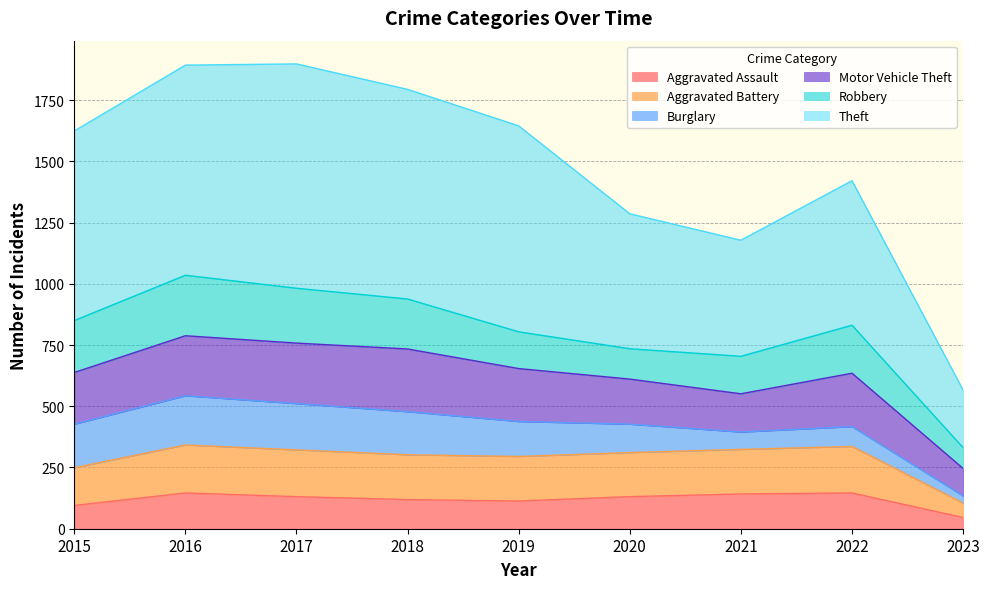

At which category does Aggravated Assault reach its first local valley?

2019